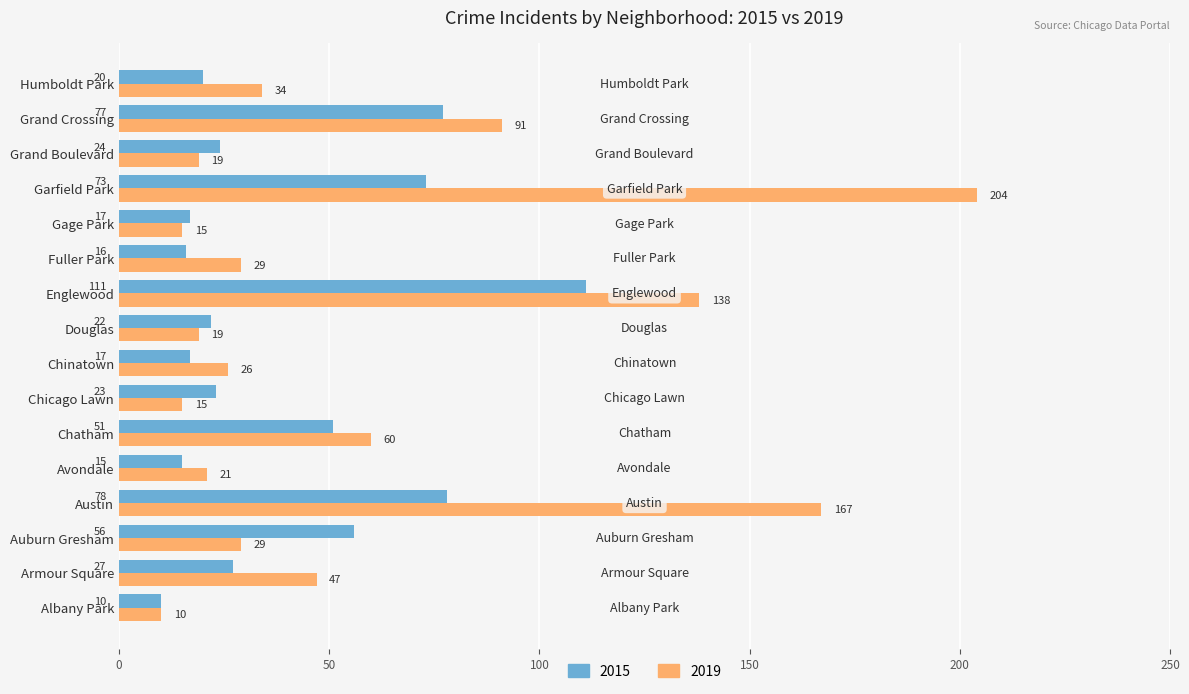

What value does the 2015 series have at Gage Park, to the nearest 5?

15